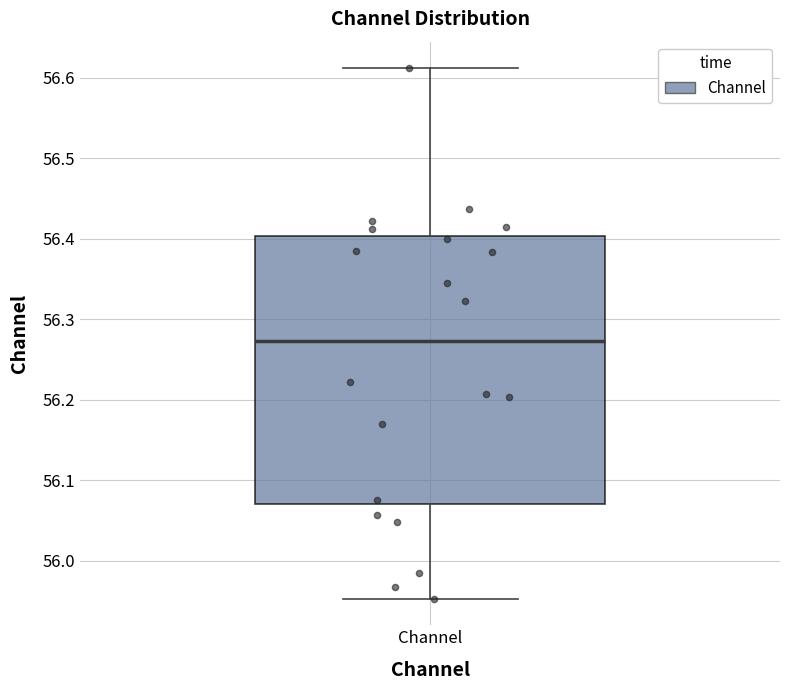

Where does the median line of the box for Channel sit on the y-axis? The values are not printed on the chart, so give them approximately, as read against the axis.

56.27